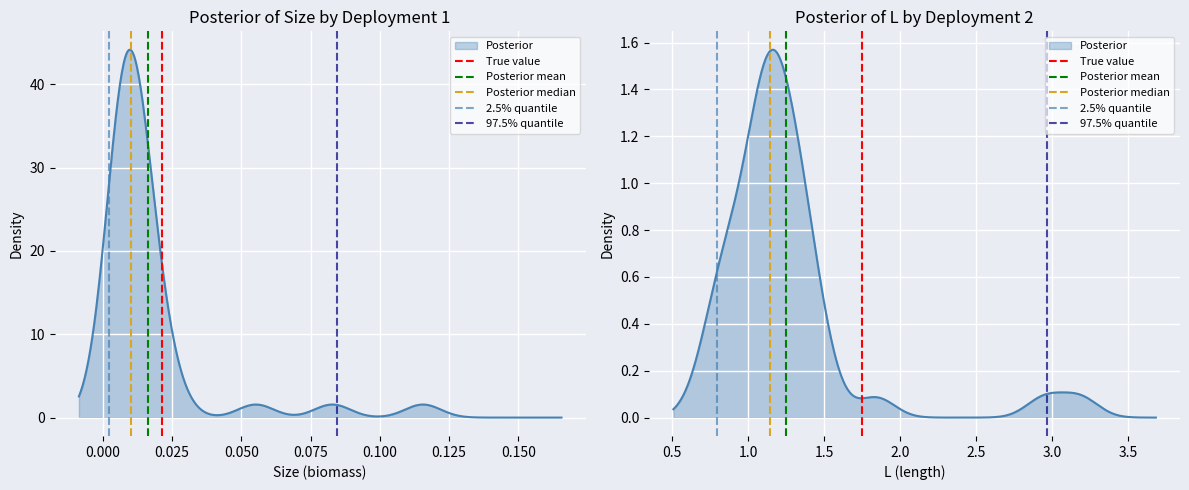

What position from the left is 0.000?

2